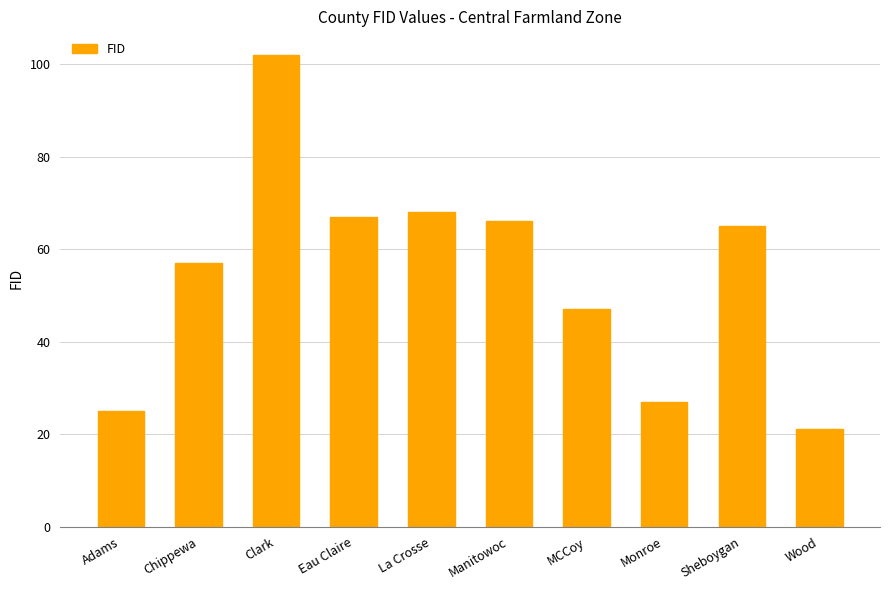

Rank the categories by value from lowest to highest.

Wood, Adams, Monroe, MCCoy, Chippewa, Sheboygan, Manitowoc, Eau Claire, La Crosse, Clark